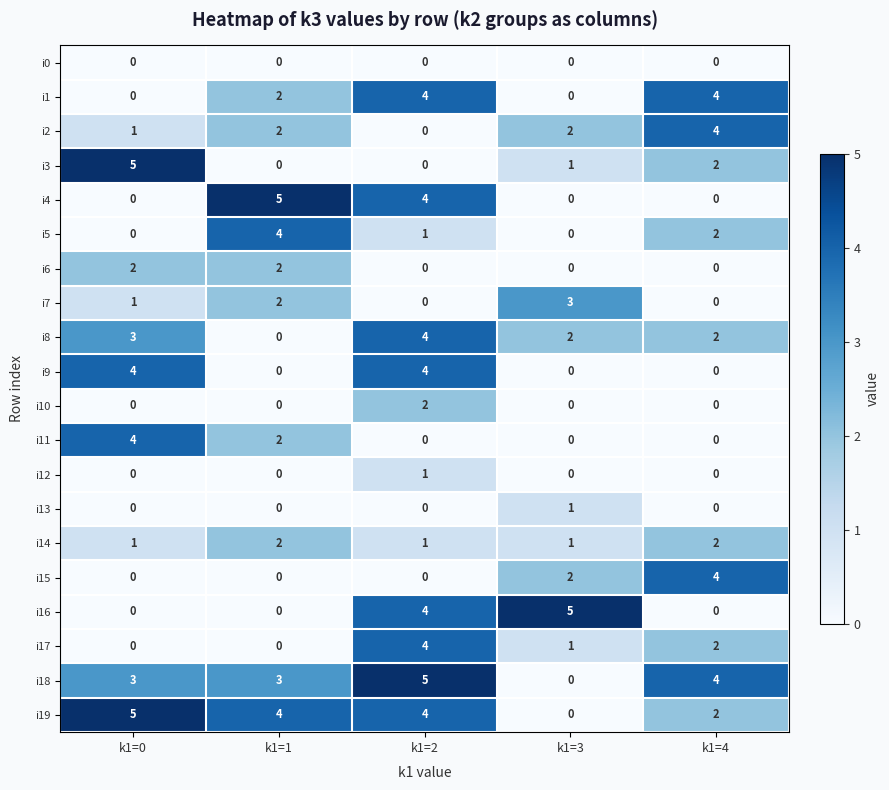

Between k1=2 and k1=3, which series saw the biggest shift?

i18